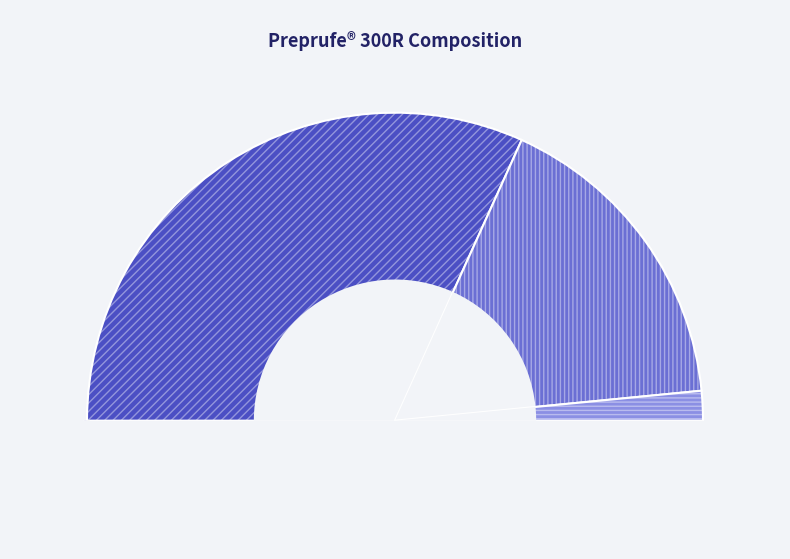

What percentage is the Lagcoat or Lagcoat Plus release liner slice, to the nearest percent?

3%